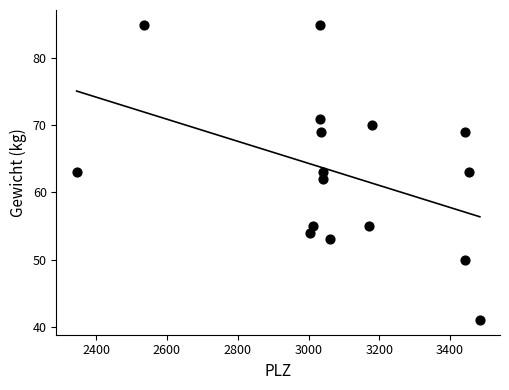

What is the range of Y values (max minus min)?

44